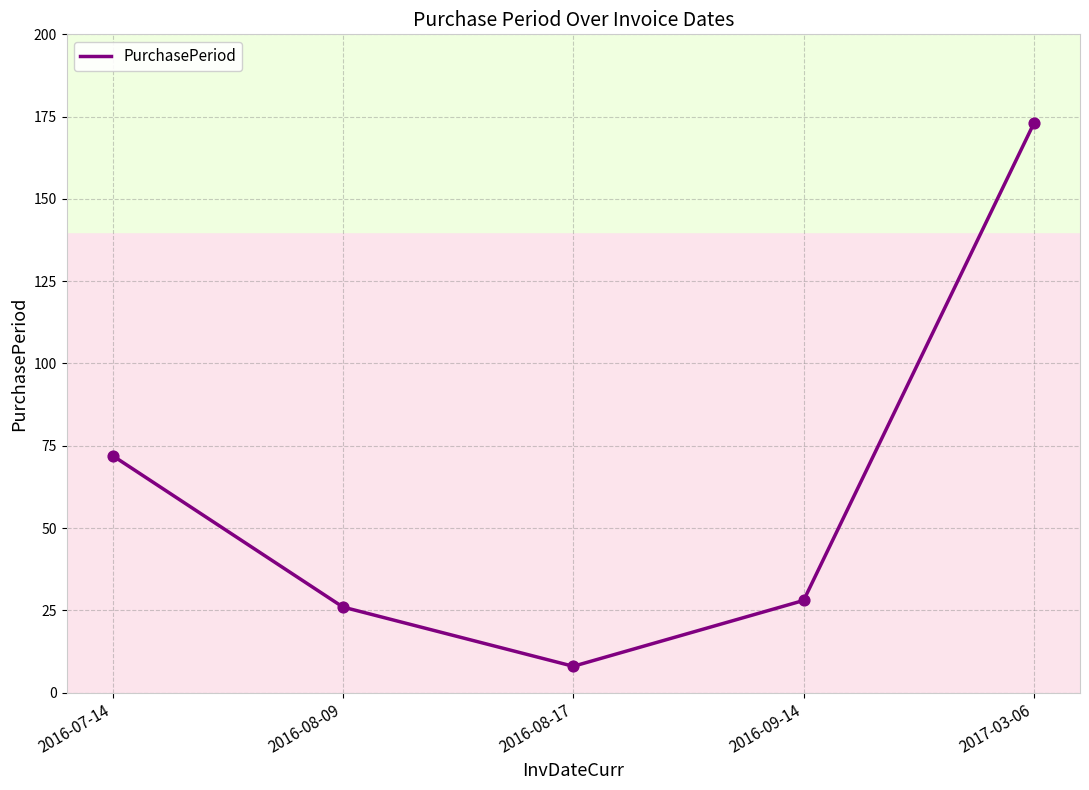

Which has a higher value, 2016-09-14 or 2016-08-17?

2016-09-14